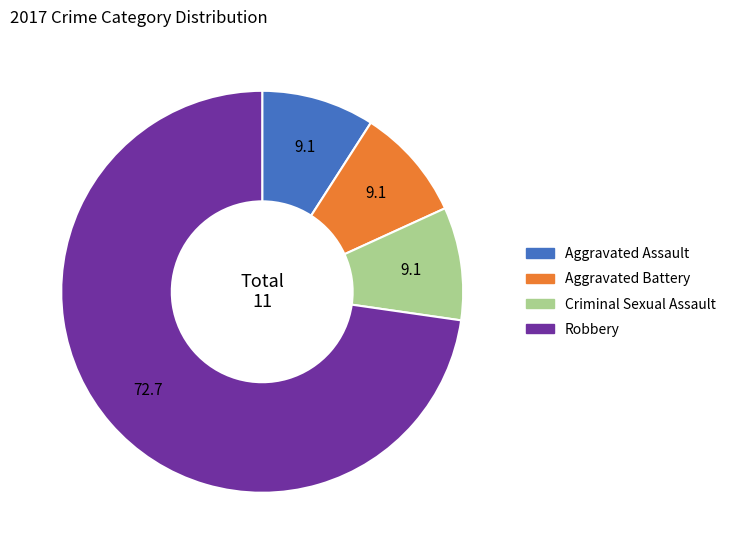

How many segments does this pie chart have?

4